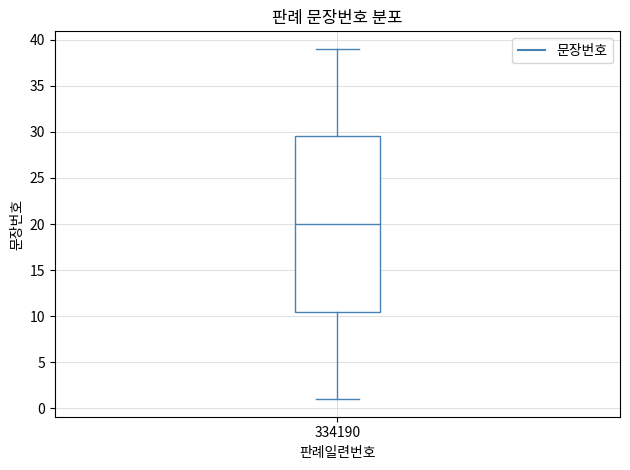

Transcribe this box plot: give where the median line is, the range the box spans, and where the two whiskers end, as read against the y-axis. The values are not printed on the chart, so give them approximately, as read against the axis.

median 20.0, box 10.5 to 29.5, whiskers 1.0 to 39.0